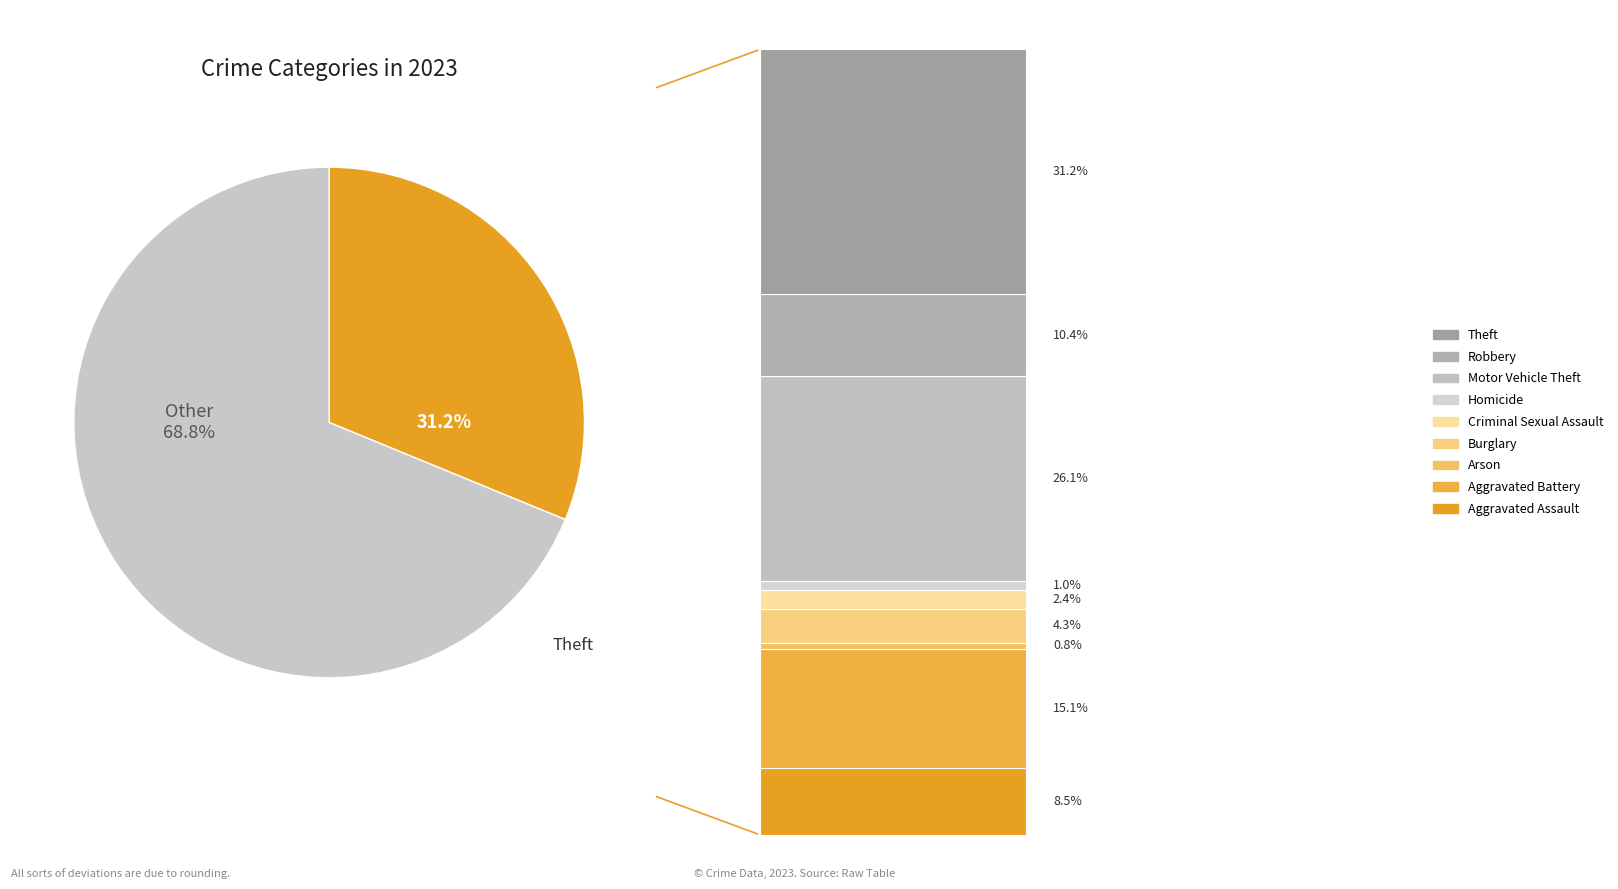

Rank the categories by value from lowest to highest.

Arson, Homicide, Criminal Sexual Assault, Burglary, Aggravated Assault, Robbery, Aggravated Battery, Motor Vehicle Theft, Theft